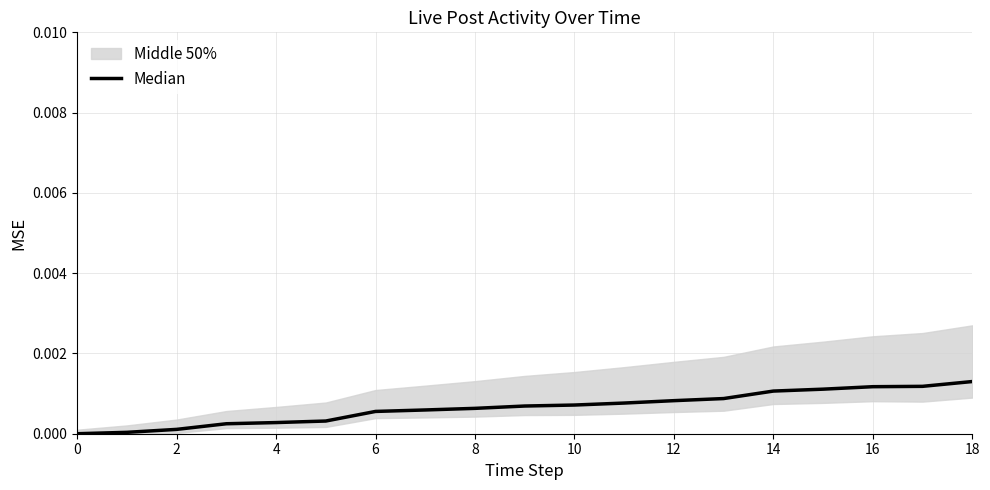

How many categories are shown in the chart?

19